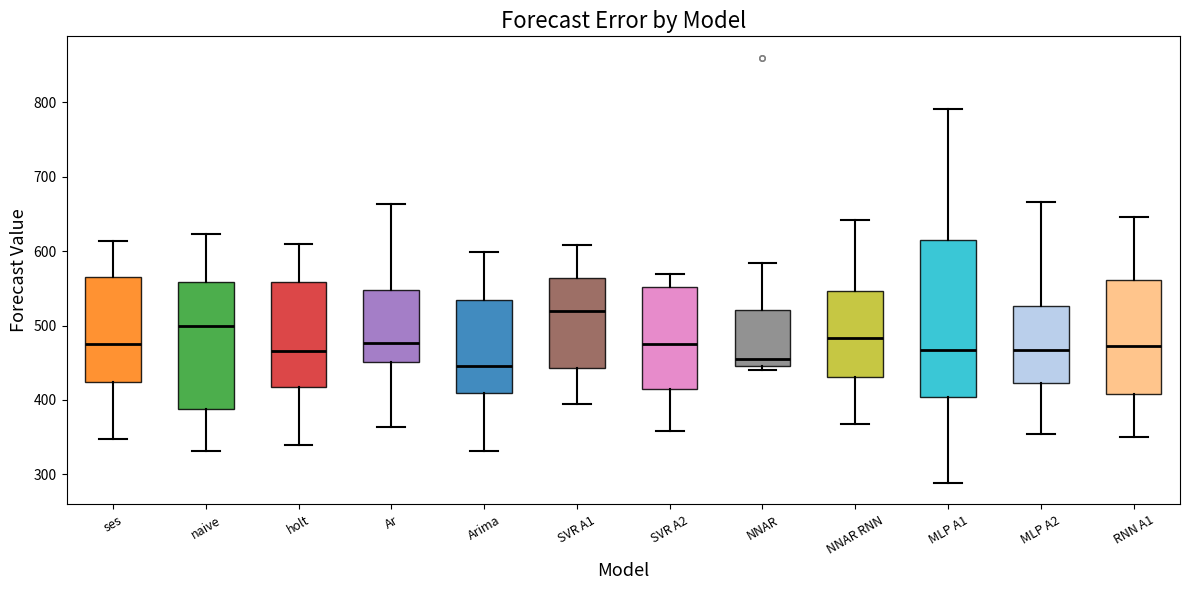

Reading left to right, read every box against the y-axis: the position of its median line, the range the box covers, and the ends of its whiskers. The values are not printed on the chart, so give them approximately, as read against the axis.

ses: median 480, box 420 to 570, whiskers 350 to 610
naive: median 500, box 390 to 560, whiskers 330 to 620
holt: median 470, box 420 to 560, whiskers 340 to 610
Ar: median 480, box 450 to 550, whiskers 360 to 660
Arima: median 450, box 410 to 540, whiskers 330 to 600
SVR A1: median 520, box 440 to 560, whiskers 390 to 610
SVR A2: median 480, box 410 to 550, whiskers 360 to 570
NNAR: median 450 (just above the box's lower edge), box 450 to 520, whiskers 440 to 580
NNAR RNN: median 480, box 430 to 550, whiskers 370 to 640
MLP A1: median 470, box 400 to 610, whiskers 290 to 790
MLP A2: median 470, box 420 to 530, whiskers 350 to 670
RNN A1: median 470, box 410 to 560, whiskers 350 to 650